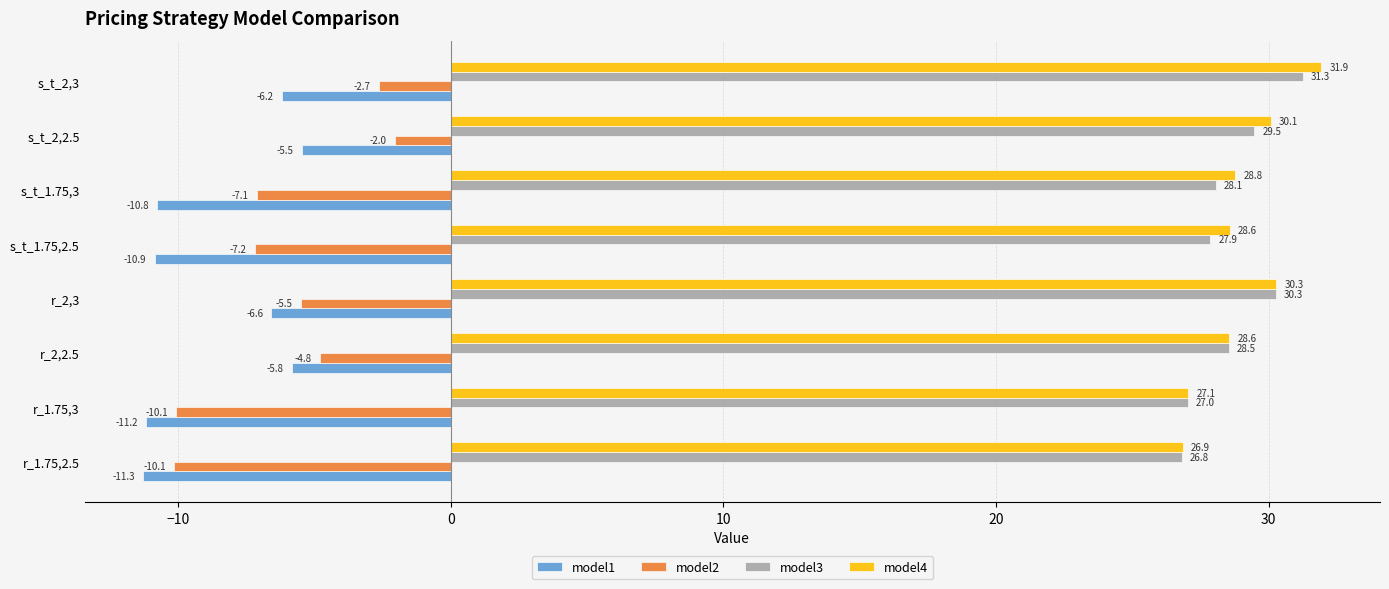

Which label corresponds to the largest value in the chart?

s_t_2,3